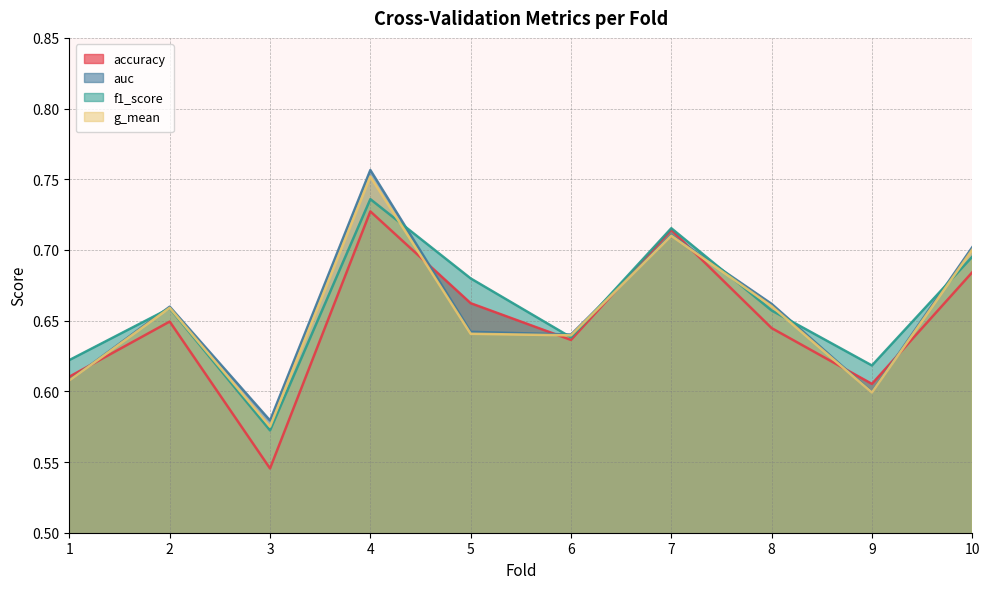

What is the total value across all series at 6?

2.6